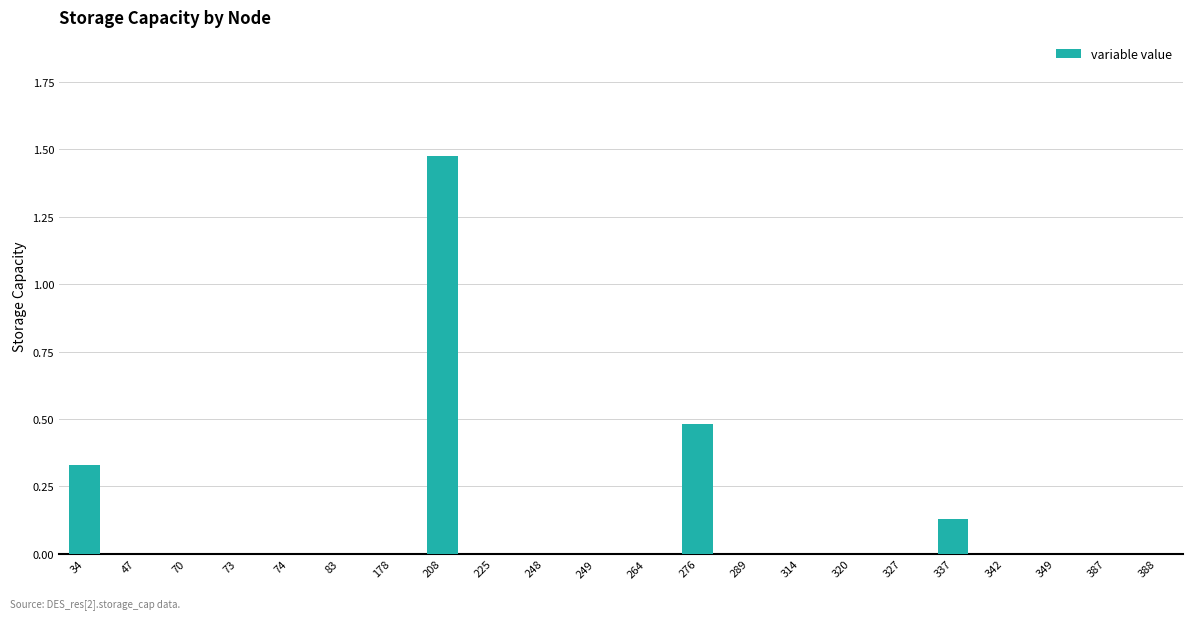

Is it true that the value at 388 is 0.6?

False